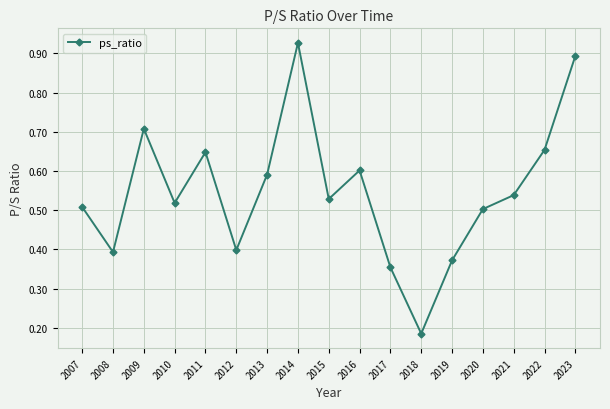

Which has a higher value, 2020 or 2022?

2022